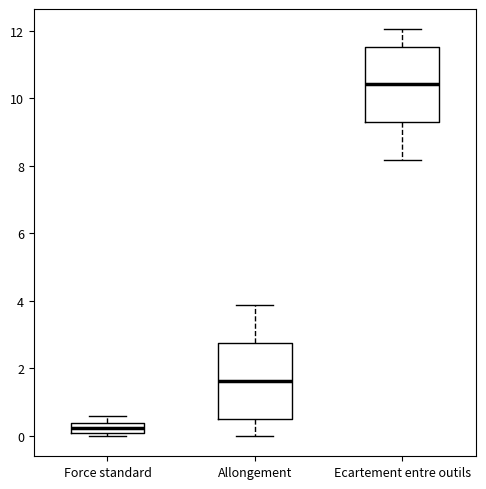

Where is the lower edge of the box for Force standard on the y-axis? The values are not printed on the chart, so give them approximately, as read against the axis.

0.0